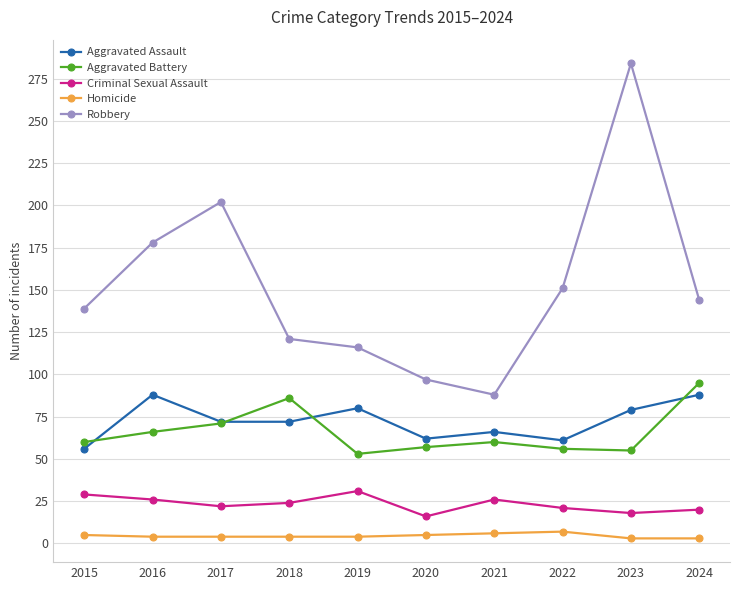

How many lines are shown in the chart?

5